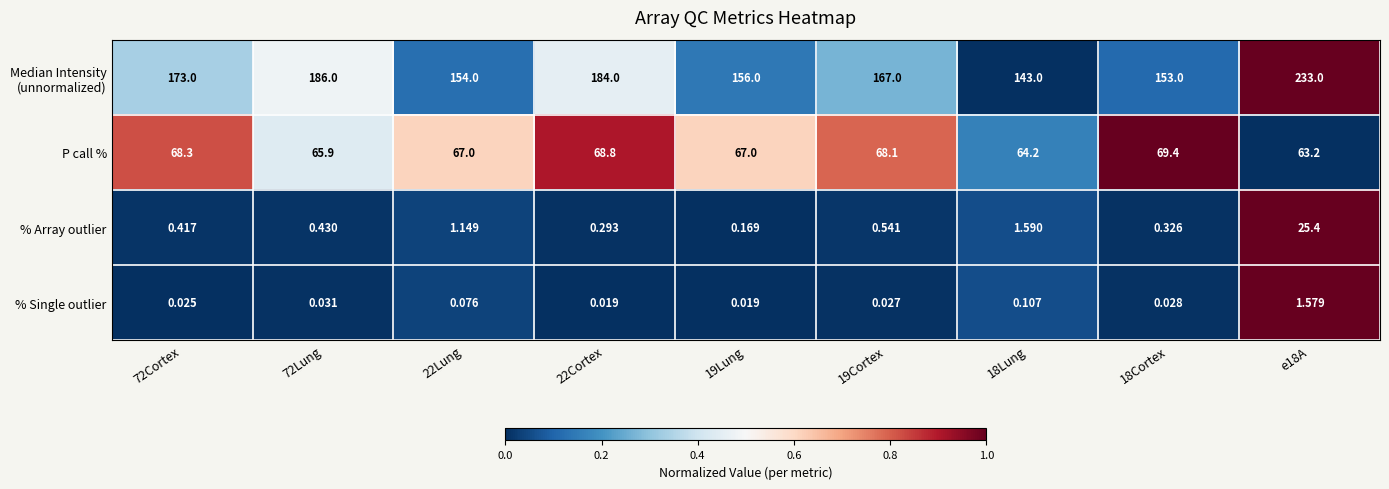

Is the value of % Single outlier at 18Cortex greater than the value of % Array outlier at 72Cortex?

No